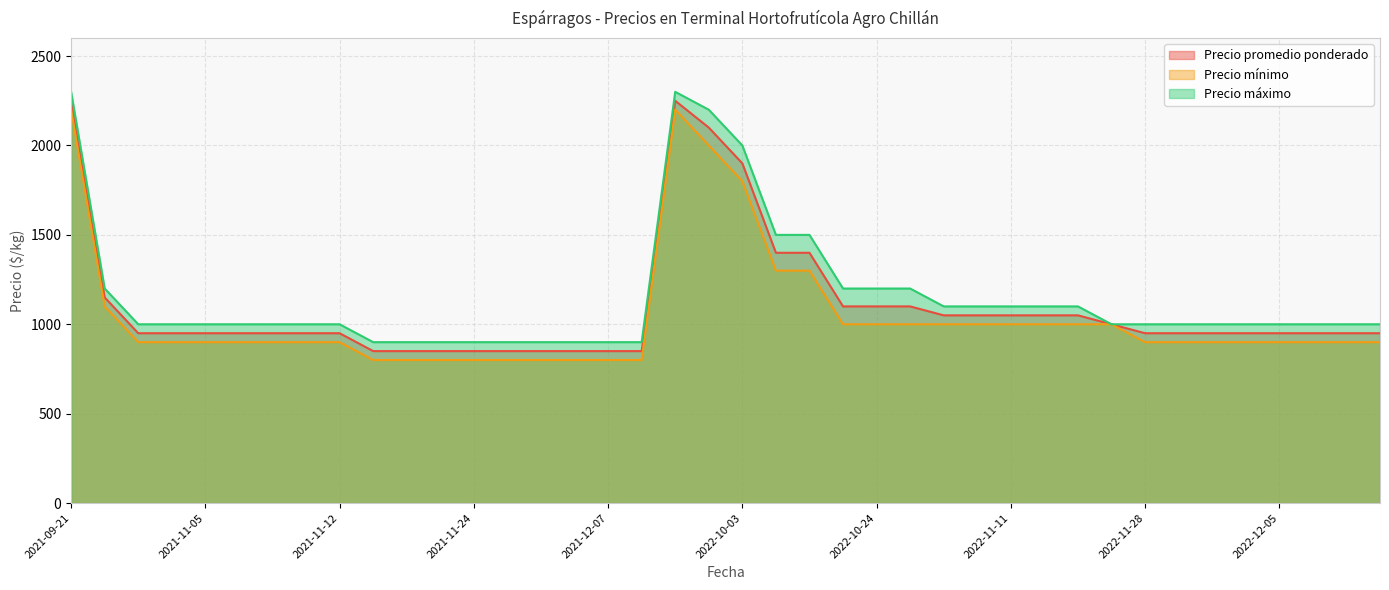

How many values in the Precio máximo series are below 1000?

9